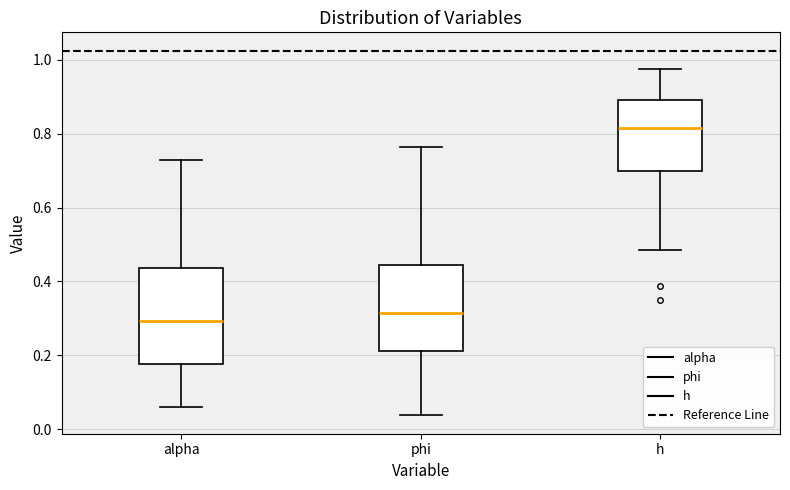

Where does the median line of the box for phi sit on the y-axis? The values are not printed on the chart, so give them approximately, as read against the axis.

0.32